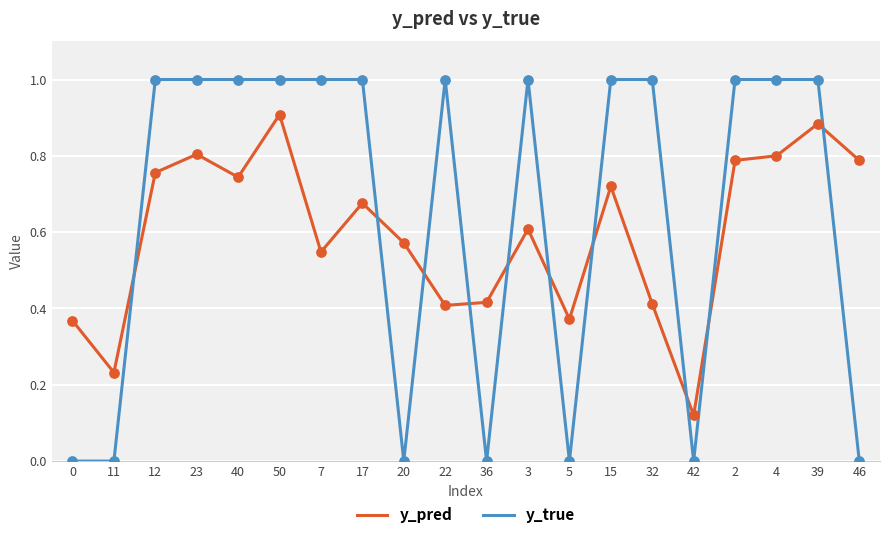

At how many categories does at least one series exceed 0?

20